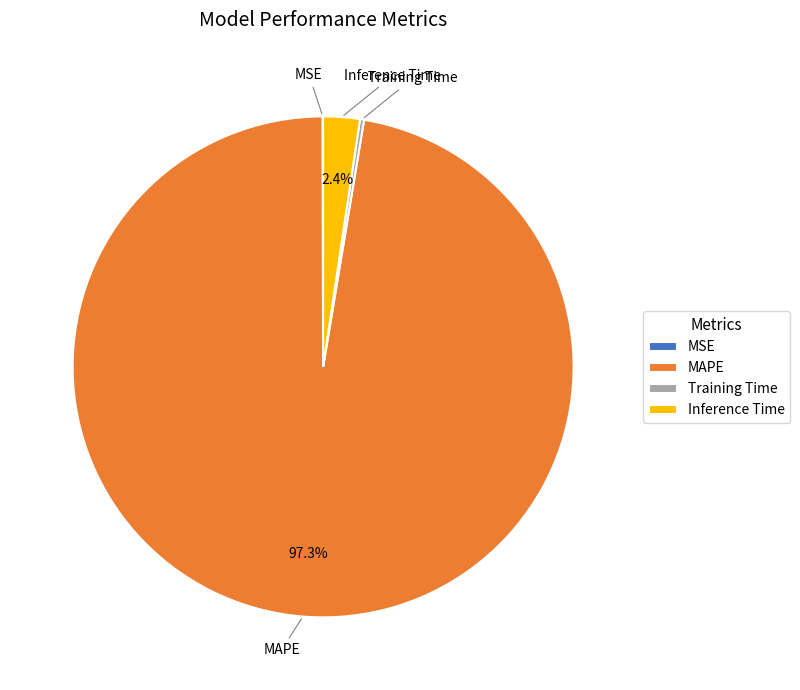

Is there any slice that represents more than half of the pie?

Yes